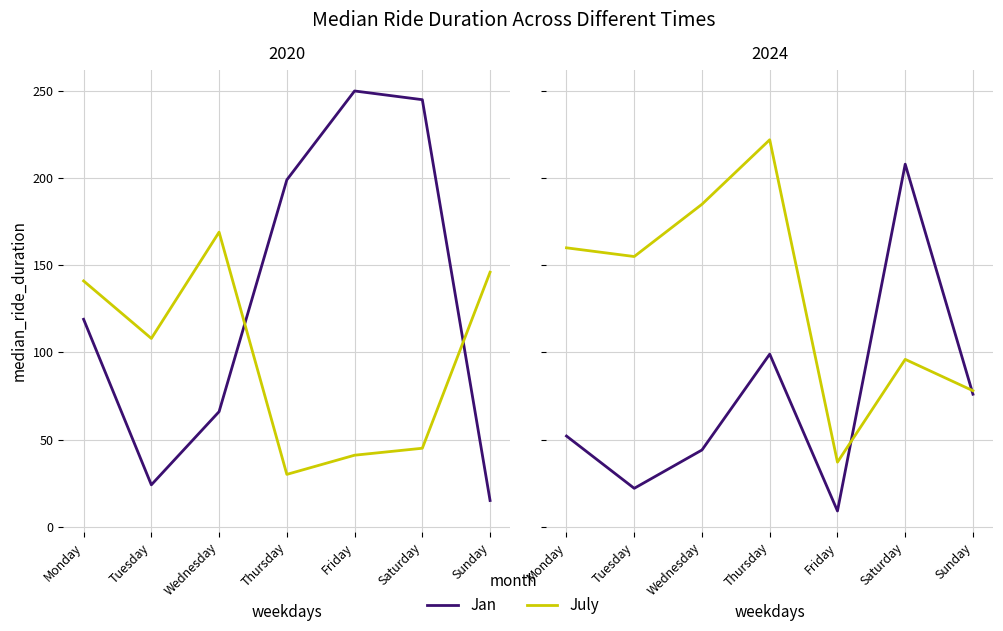

True or false: July has a value of 294 at Wednesday.

False